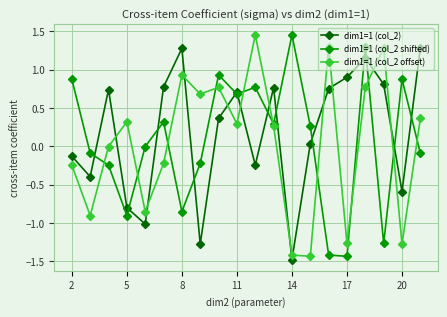

How many distinct data groups are displayed?

3